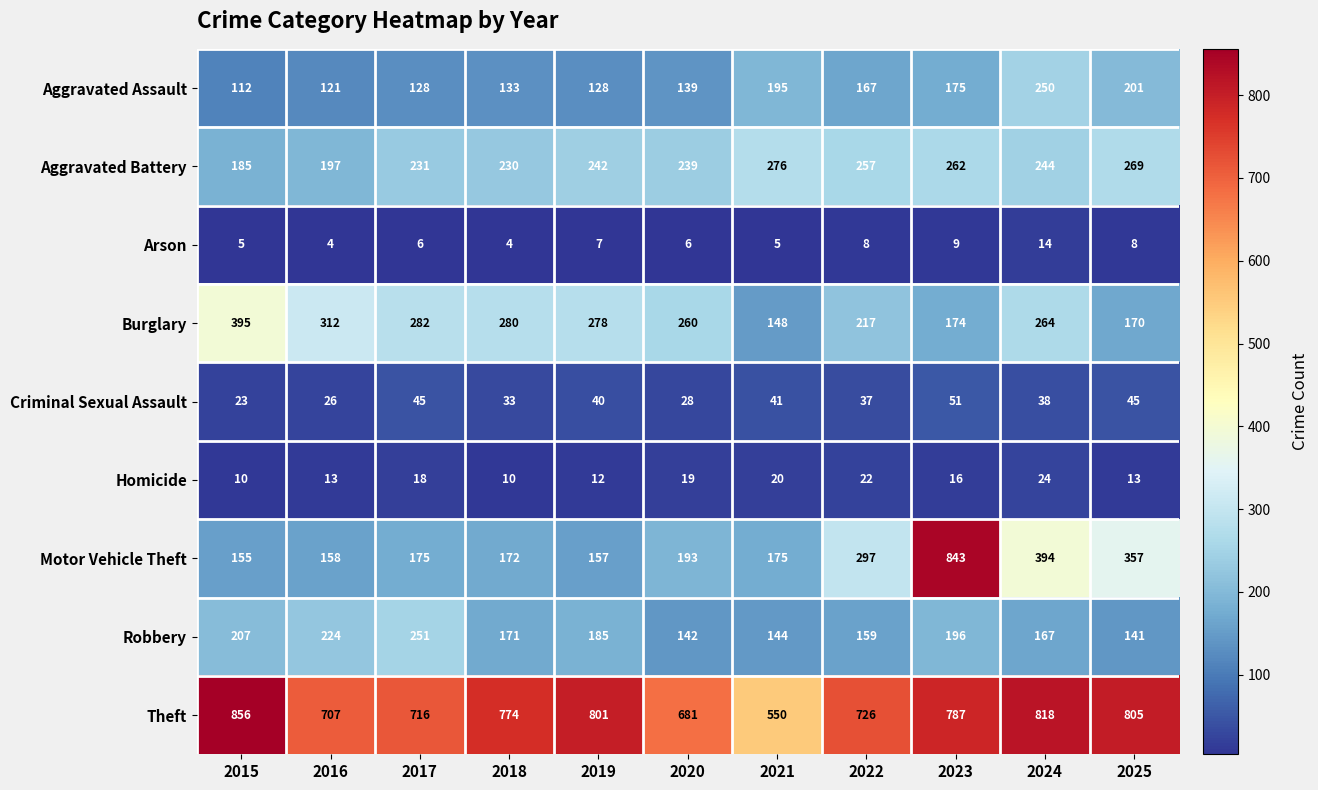

Where is Motor Vehicle Theft nearest to the value 499?

2024